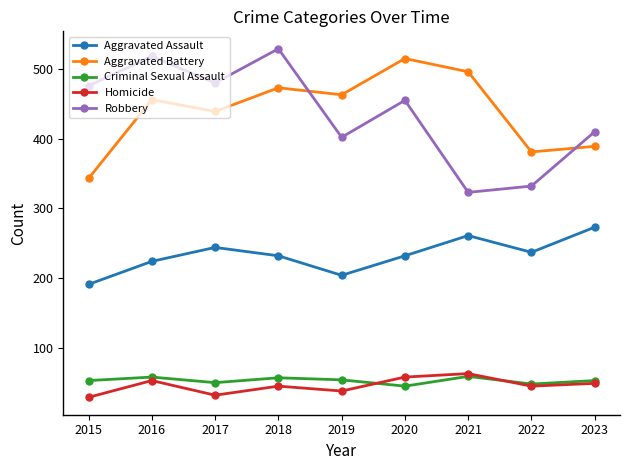

What is the spread (max minus min) of values at 2016?

465